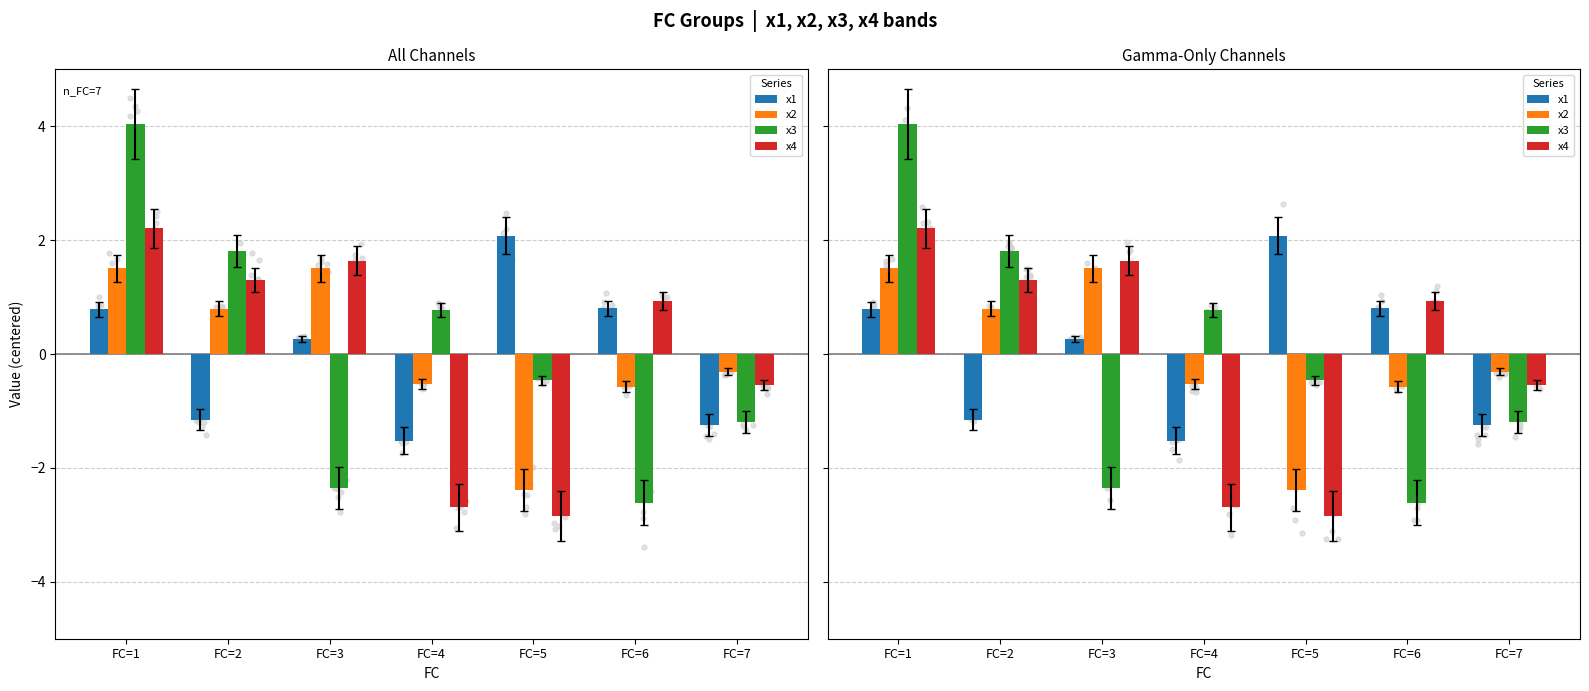

Which series reaches the maximum Y coordinate?

x3